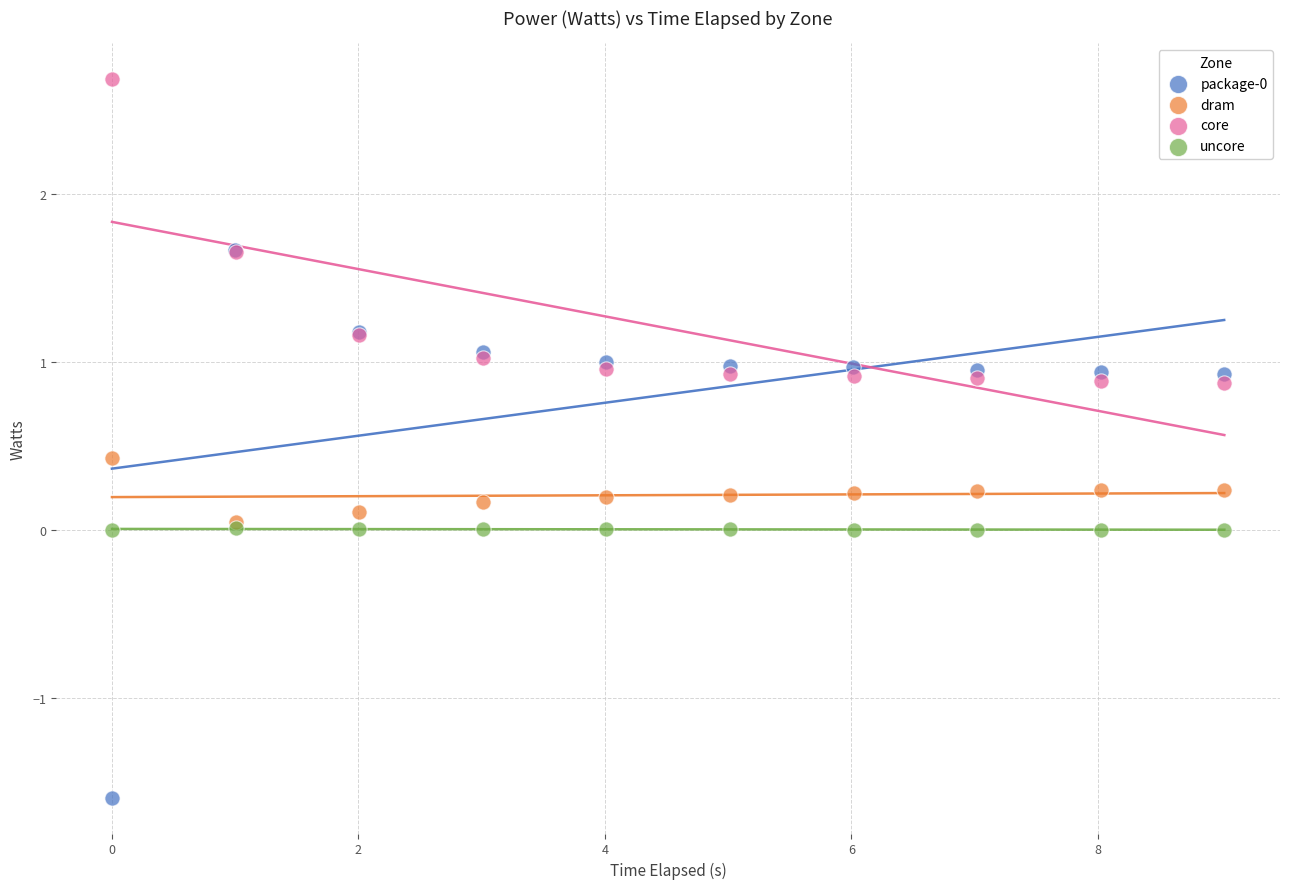

Which series reaches the maximum Y coordinate?

core